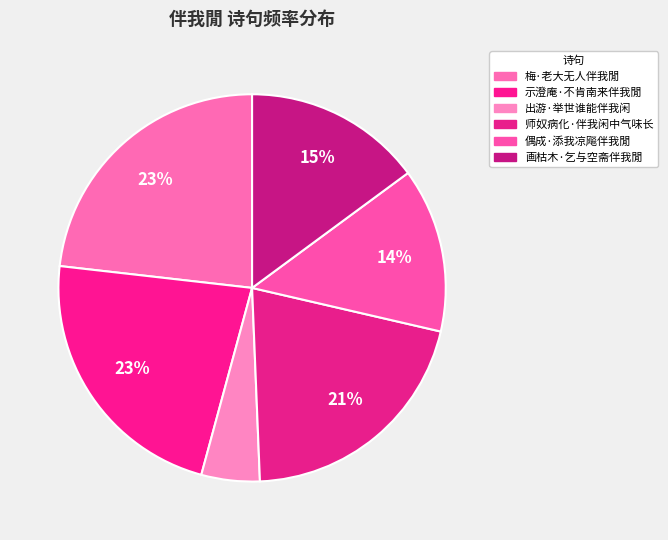

What percentage is the 师奴病化·伴我闲中气味长 slice, to the nearest percent?

21%